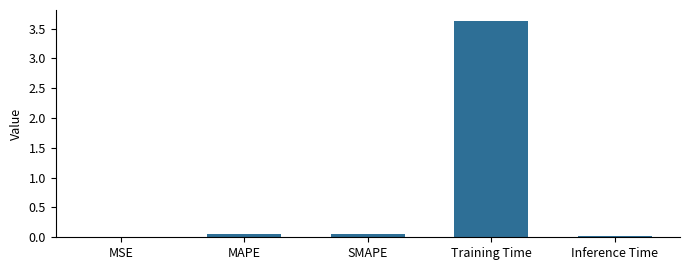

Are the bars horizontal?

No